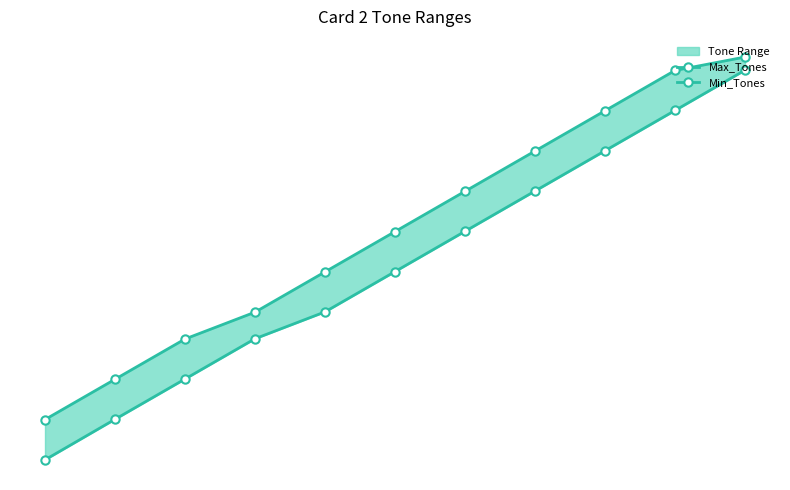

What is the difference between the Min_Tones values at 0-150 and 451-550?

451